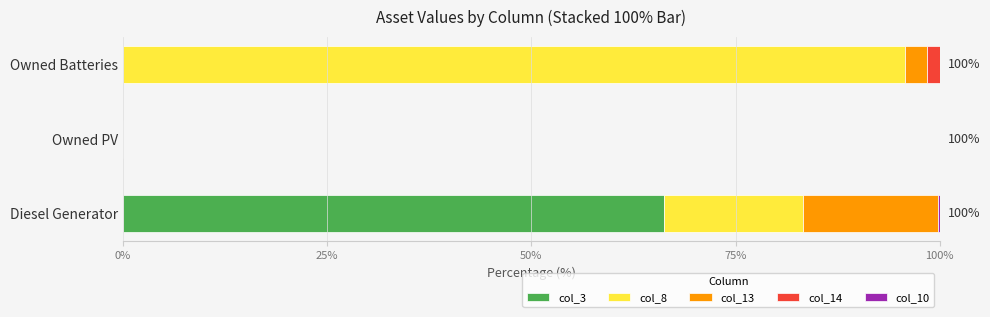

The col_3 series shows 19.1 at Diesel Generator. True or false?

False